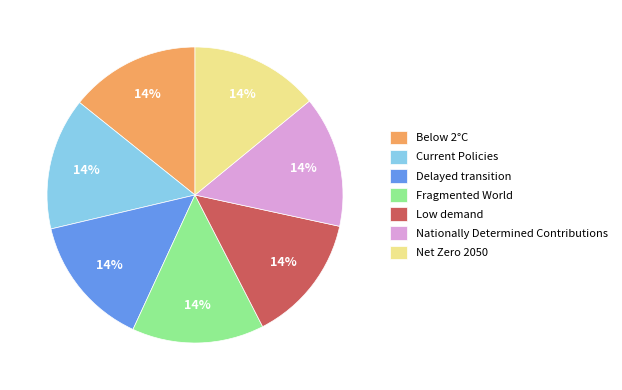

Is there any slice that represents more than half of the pie?

No